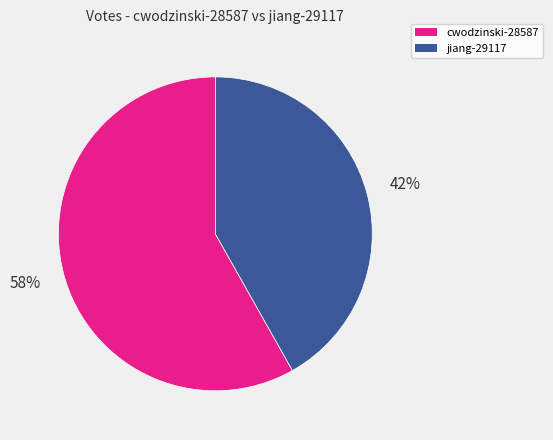

Which category has the smallest portion of the pie?

jiang-29117